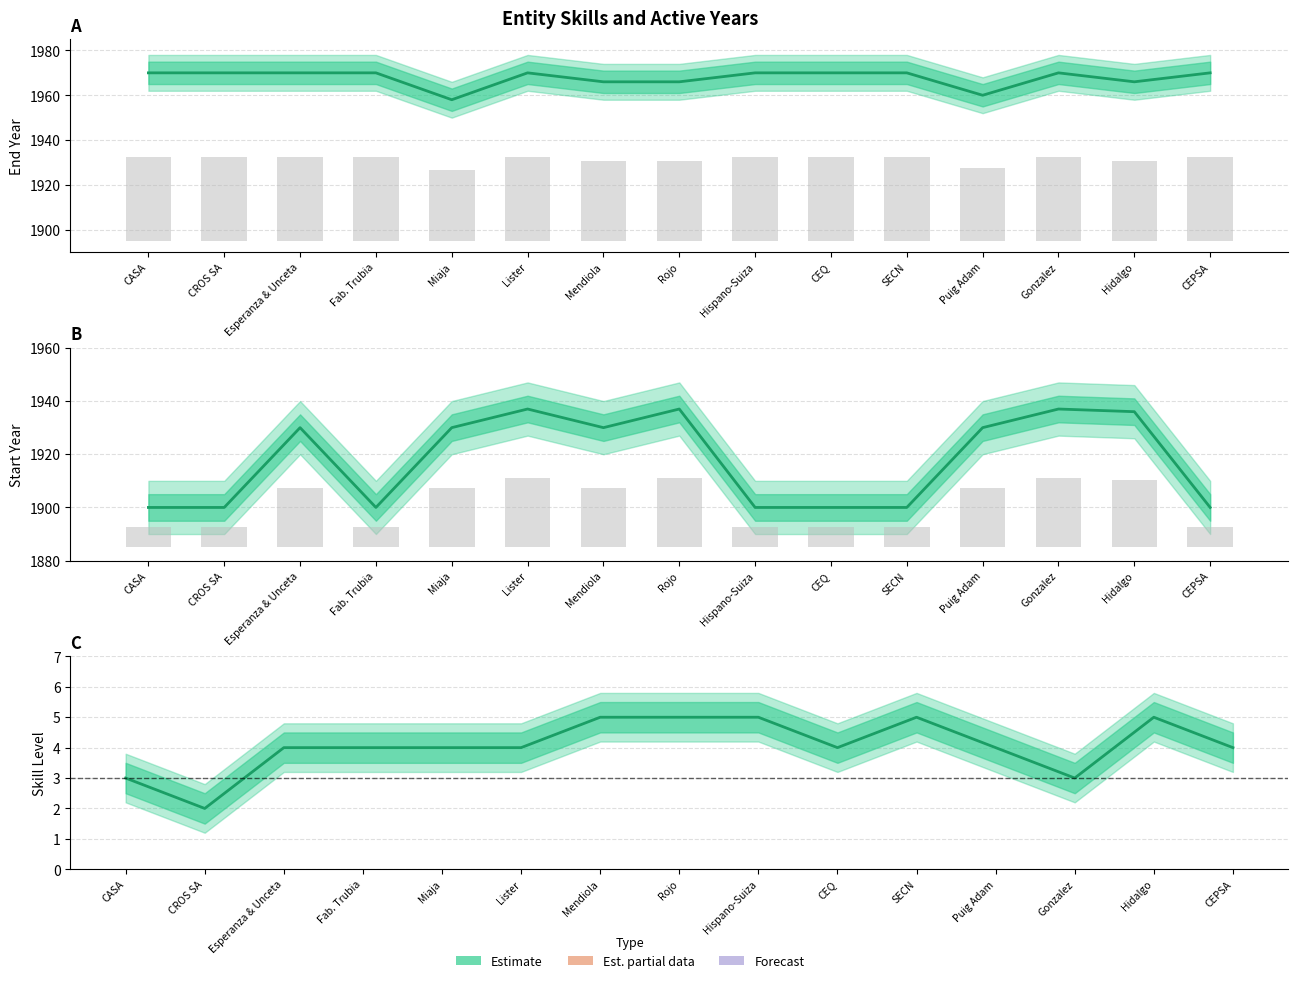

How many categories are shown in the chart?

15